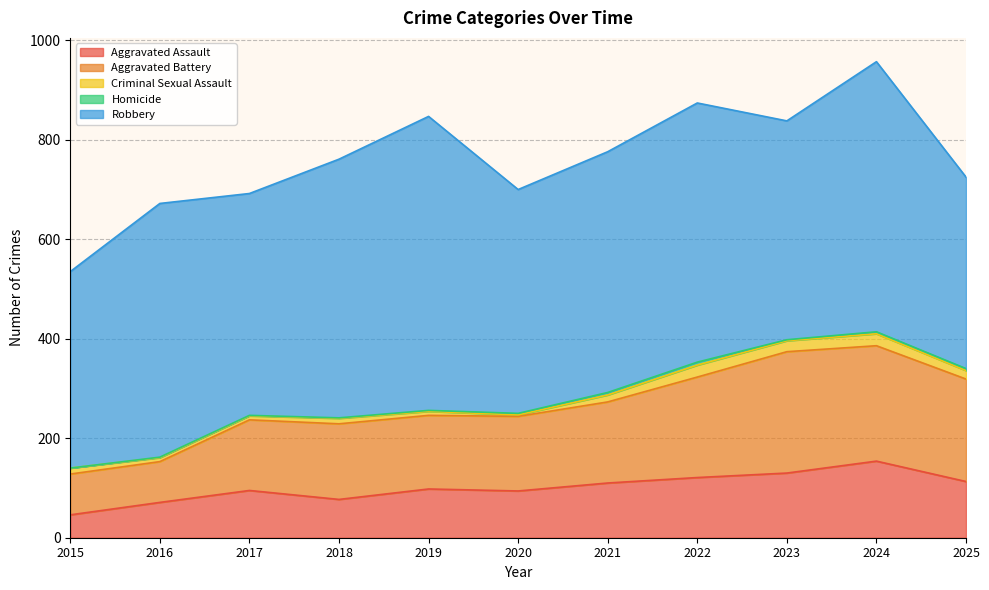

Read the Robbery value at 2015, to the nearest 50.

400